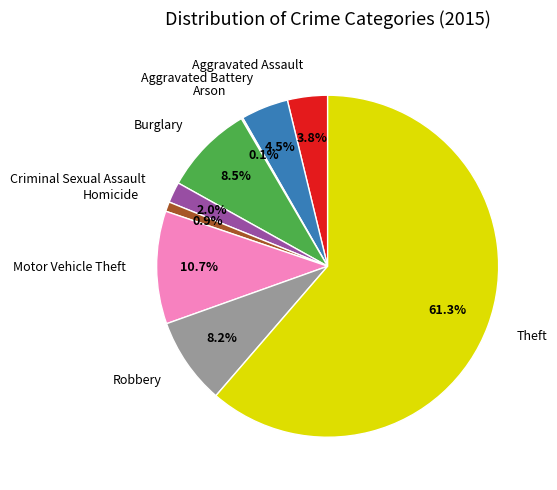

What is the total percentage of Theft and Motor Vehicle Theft?

72.0%